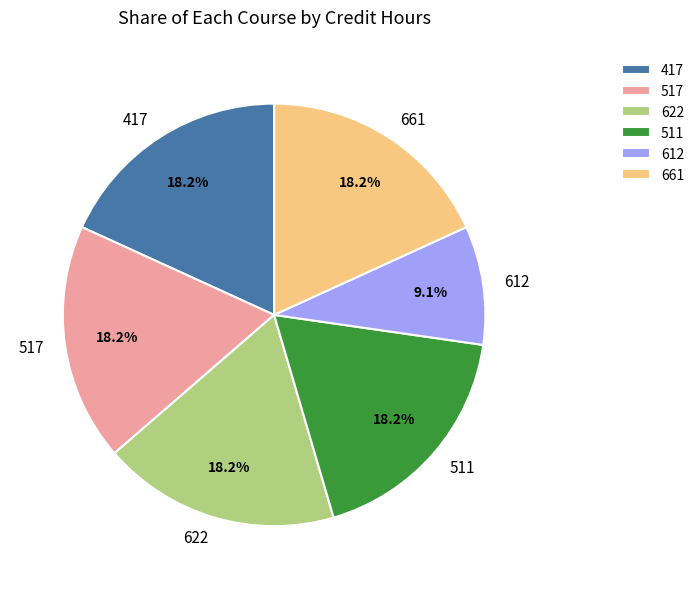

Is 511 the majority of the pie?

No